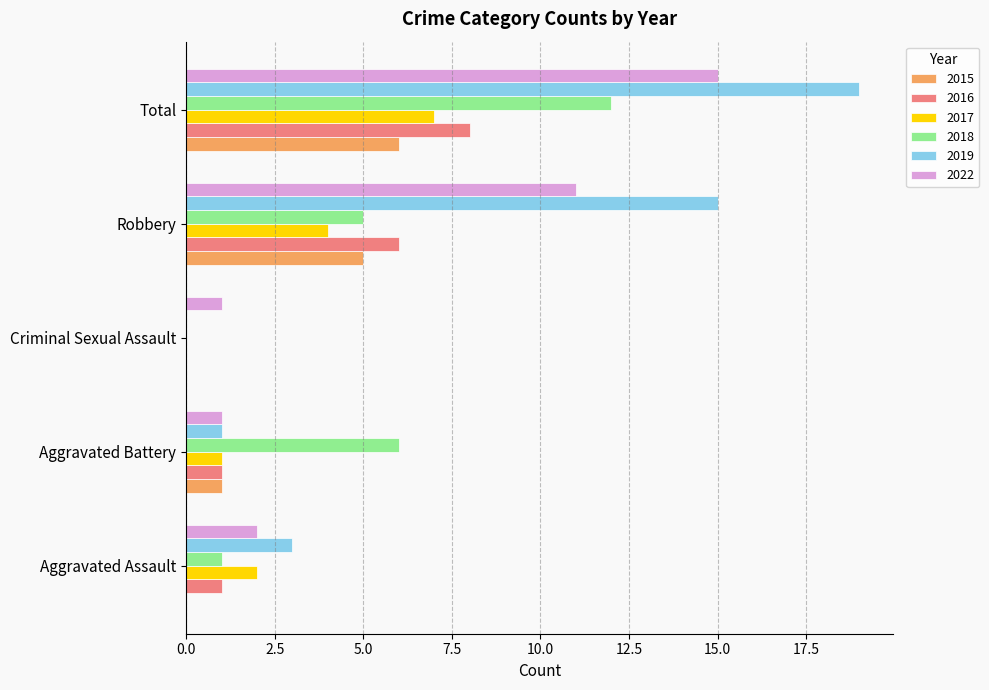

The 2019 series shows 19 at Total. True or false?

True